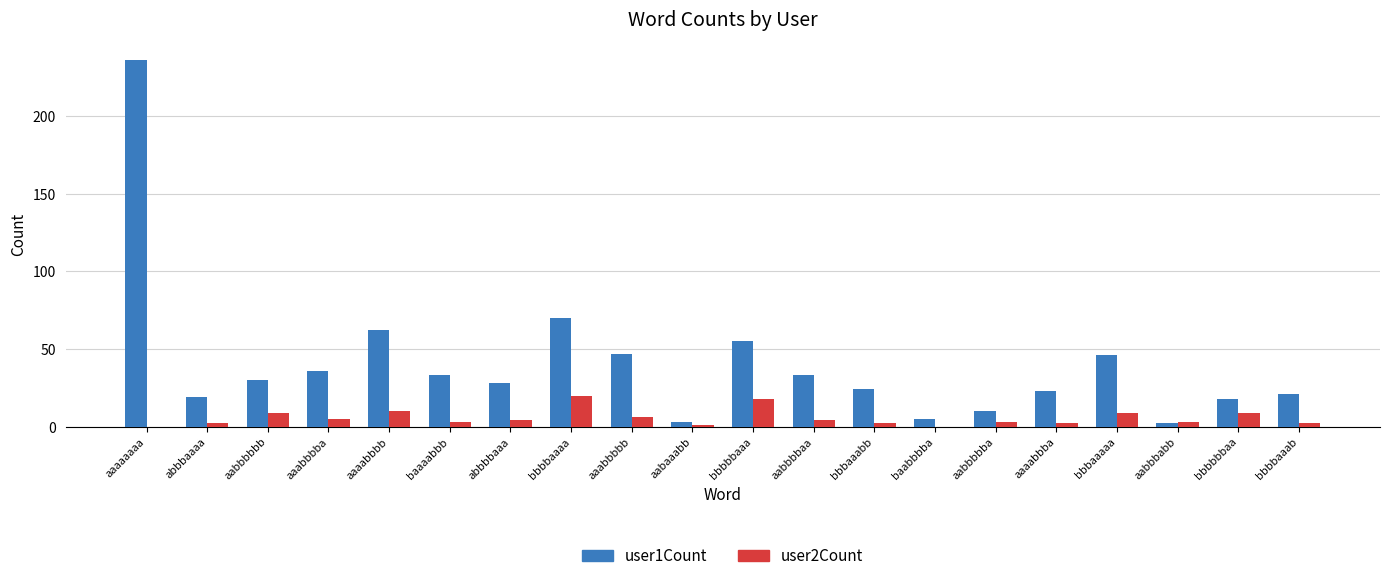

How many data points does each series have?

20